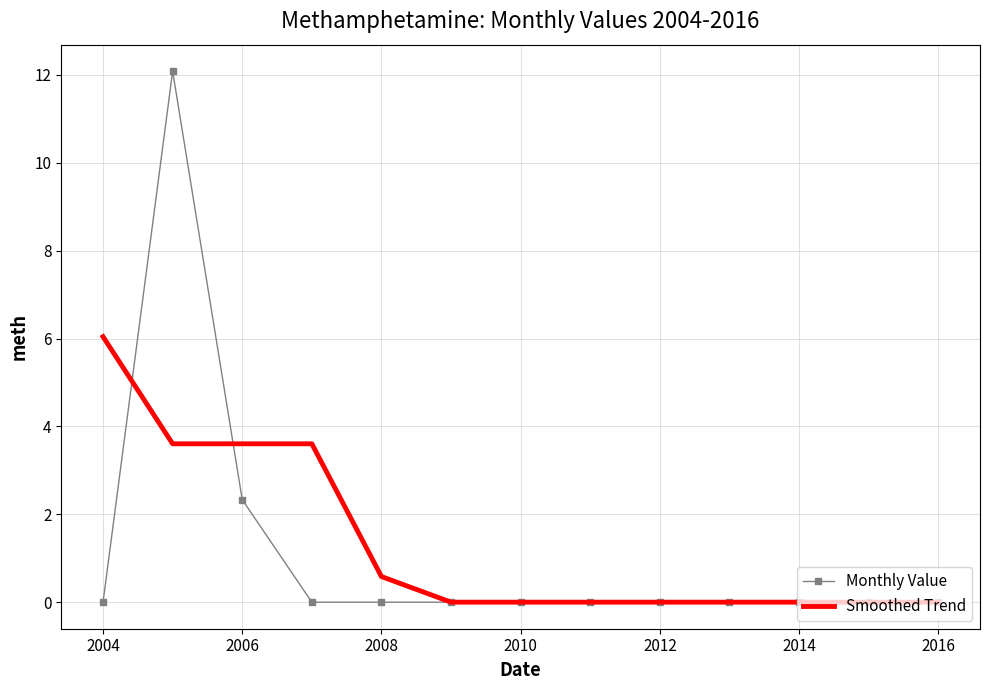

Which series has the widest spread of values?

Monthly Value